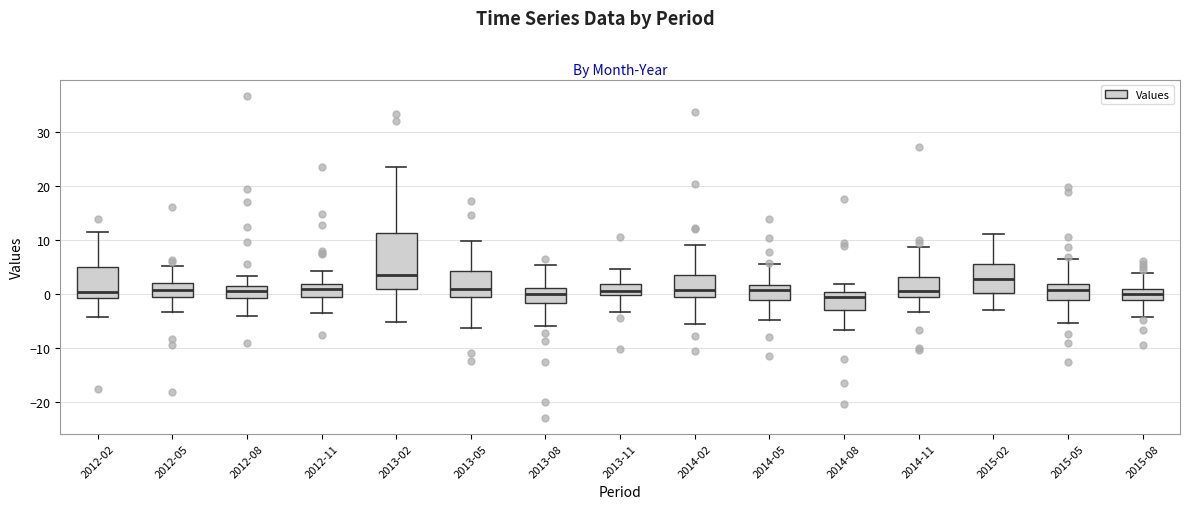

Reading left to right, transcribe this box plot: for each box, give where its median line is, the range the box spans, and where its two whiskers end, as read against the y-axis. The values are not printed on the chart, so give them approximately, as read against the axis.

2012-02: median 0, box -1 to 5, whiskers -4 to 11
2012-05: median 1, box -1 to 2, whiskers -3 to 5
2012-08: median 1 (inside the box), box -1 to 1, whiskers -4 to 3
2012-11: median 1, box -1 to 2, whiskers -4 to 4
2013-02: median 3, box 1 to 11, whiskers -5 to 23
2013-05: median 1, box -1 to 4, whiskers -6 to 10
2013-08: median 0, box -2 to 1, whiskers -6 to 5
2013-11: median 1, box 0 to 2, whiskers -3 to 4
2014-02: median 1, box -1 to 3, whiskers -6 to 9
2014-05: median 1, box -1 to 2, whiskers -5 to 5
2014-08: median -1, box -3 to 0, whiskers -7 to 2
2014-11: median 0, box -1 to 3, whiskers -3 to 9
2015-02: median 3, box 0 to 5, whiskers -3 to 11
2015-05: median 1, box -1 to 2, whiskers -5 to 6
2015-08: median 0, box -1 to 1, whiskers -4 to 4